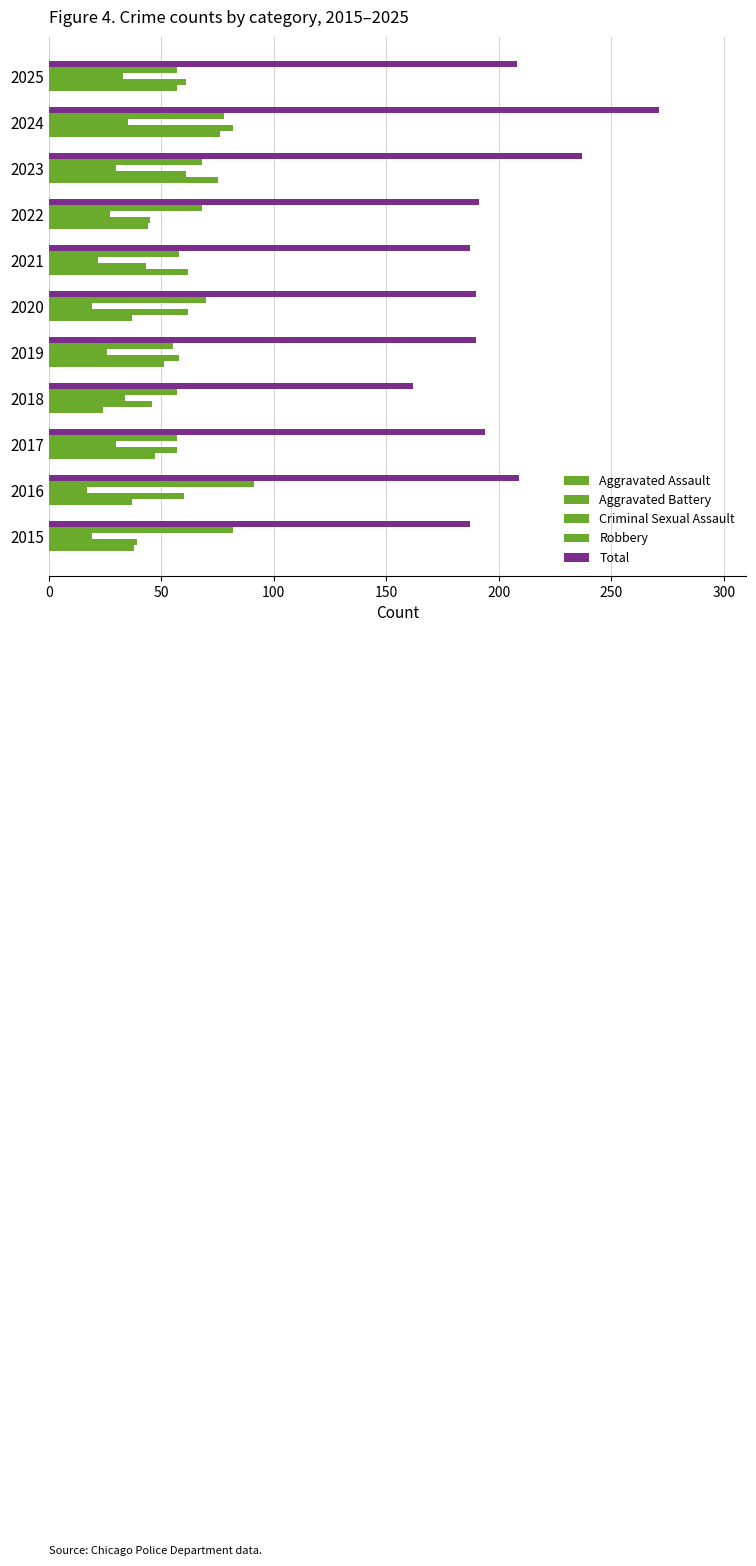

How many data points does each series have?

11